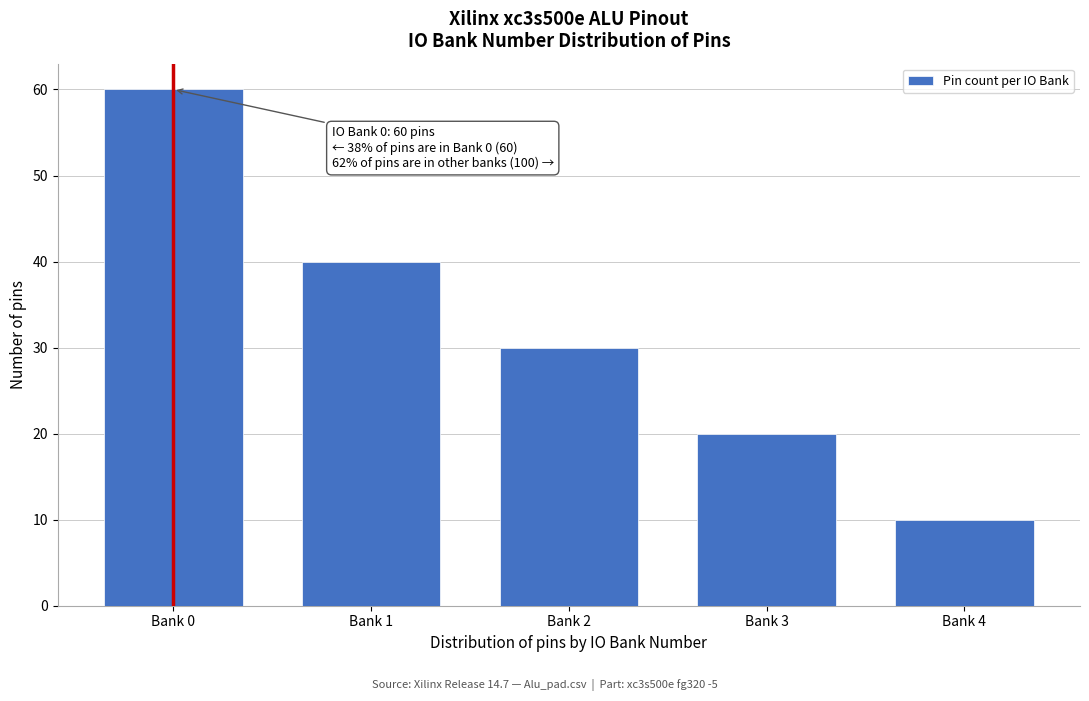

Reading left to right, what are all the values shown in this chart?

60	40	30	20	10